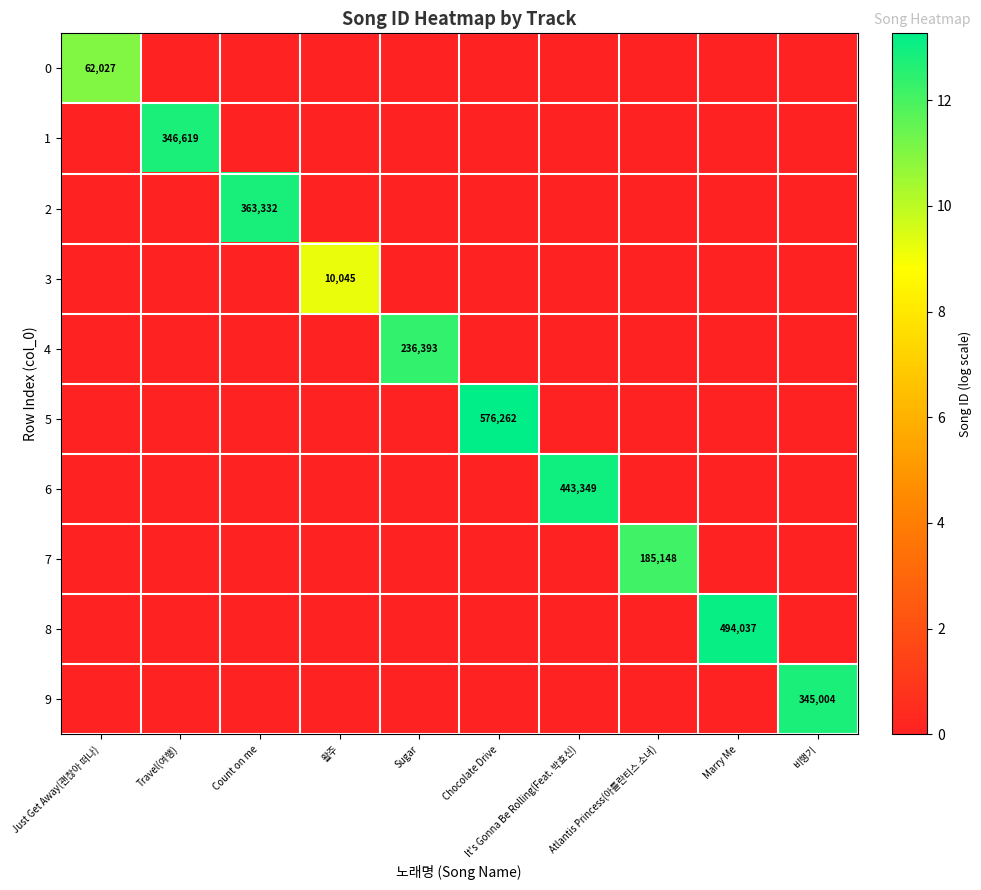

At which category is the sum across all series the highest?

Chocolate Drive